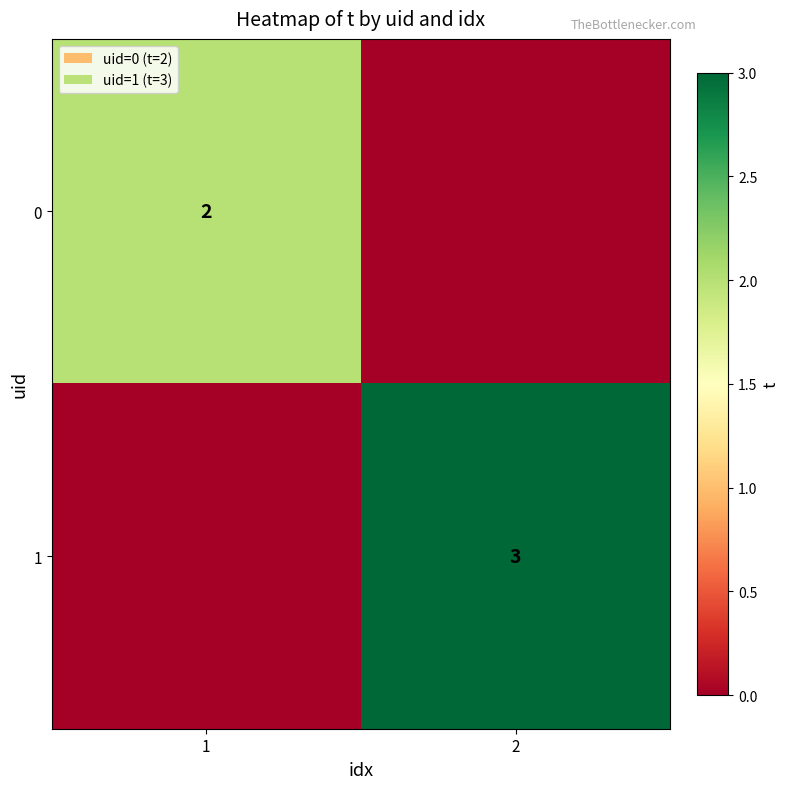

Is it true that 0 equals 2 at 1?

True